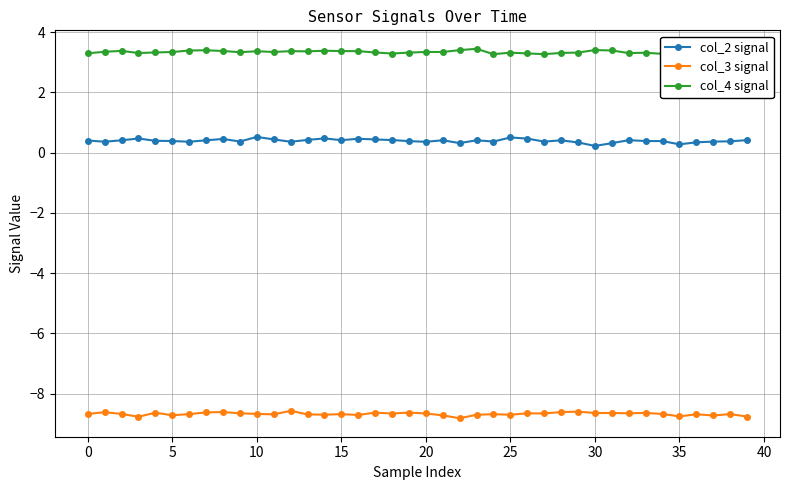

Count the col_2 signal values in the range 0 to 1.

40